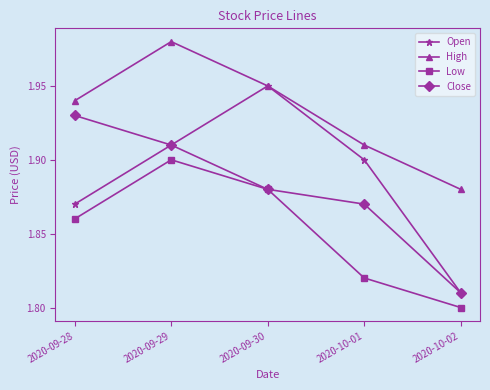

Which series changed the most between 2020-09-30 and 2020-10-02?

Open